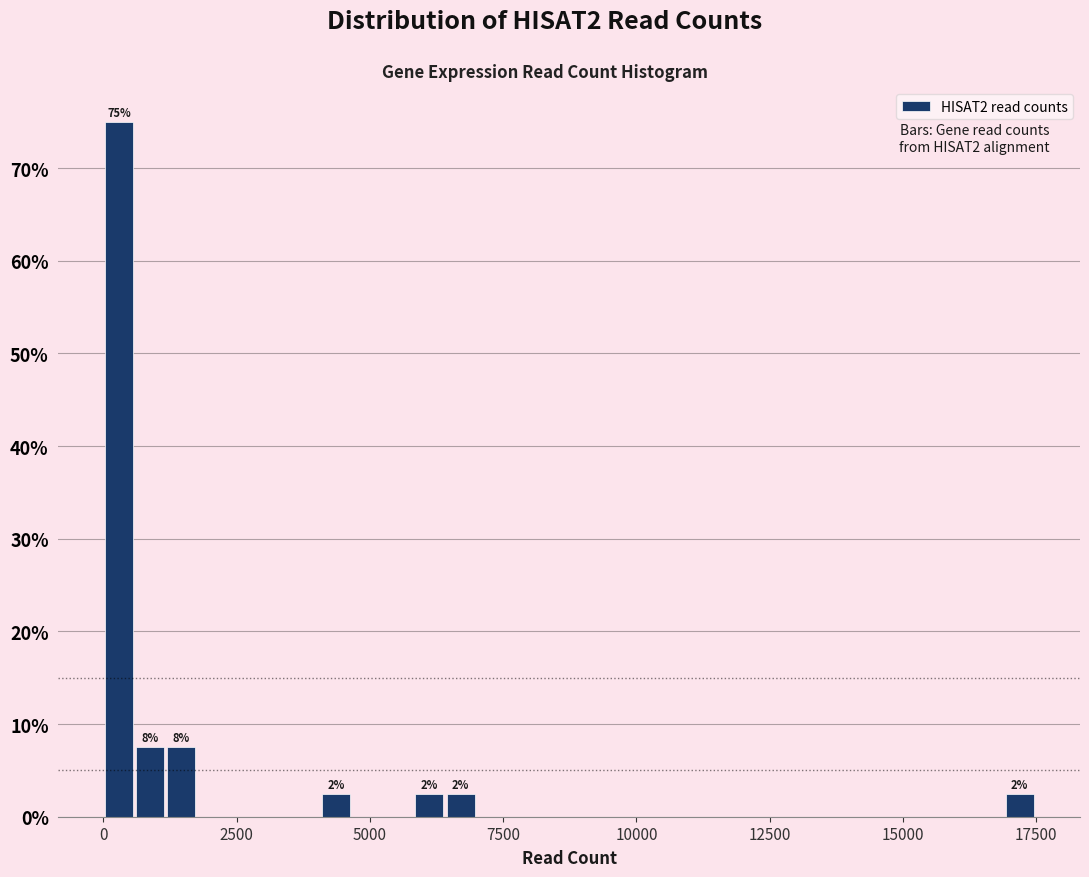

Read against the x-axis, roughly where is the centre of the tallest bar?

500